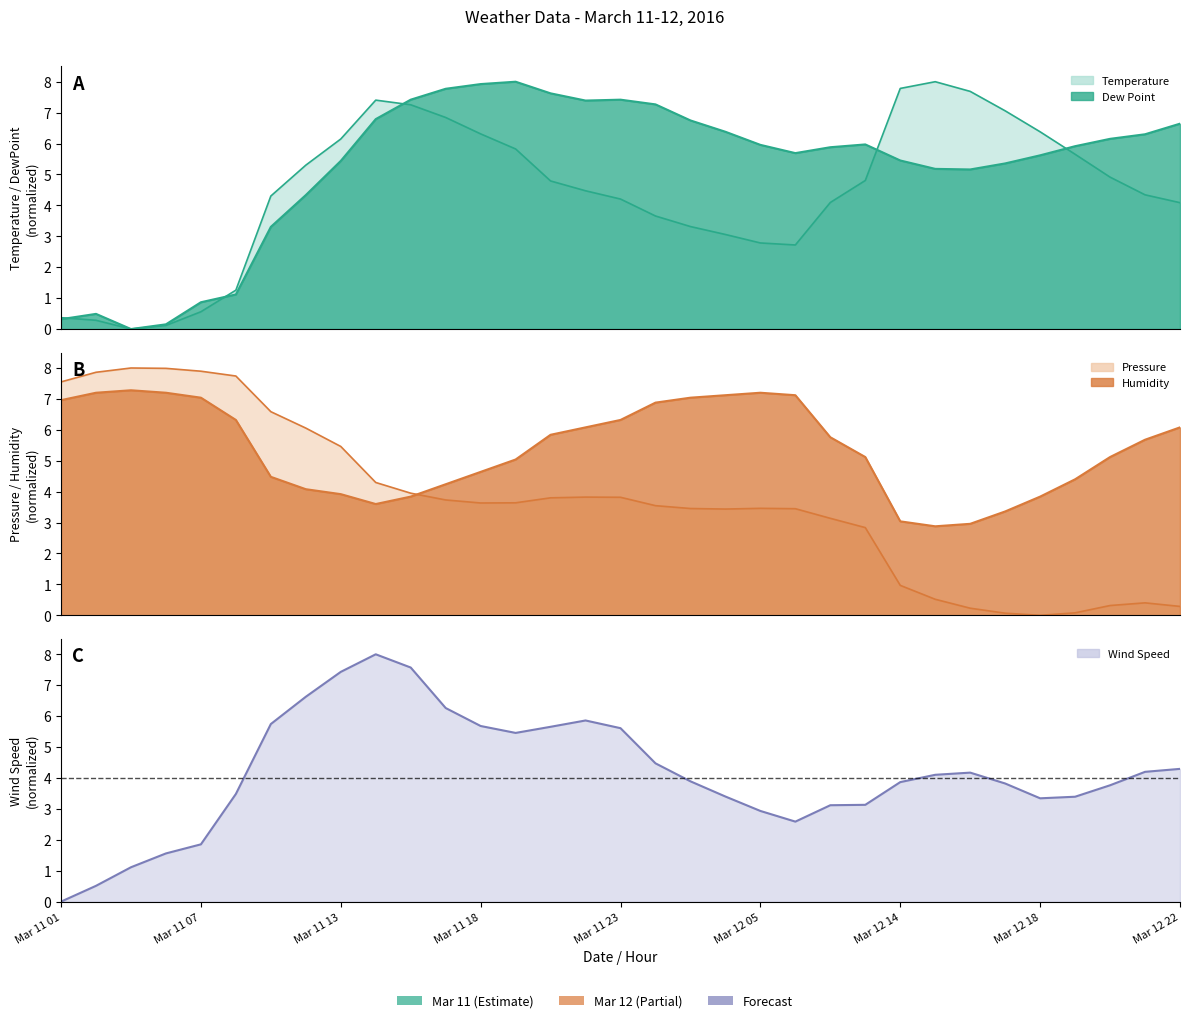

How many data points does each series have?

33